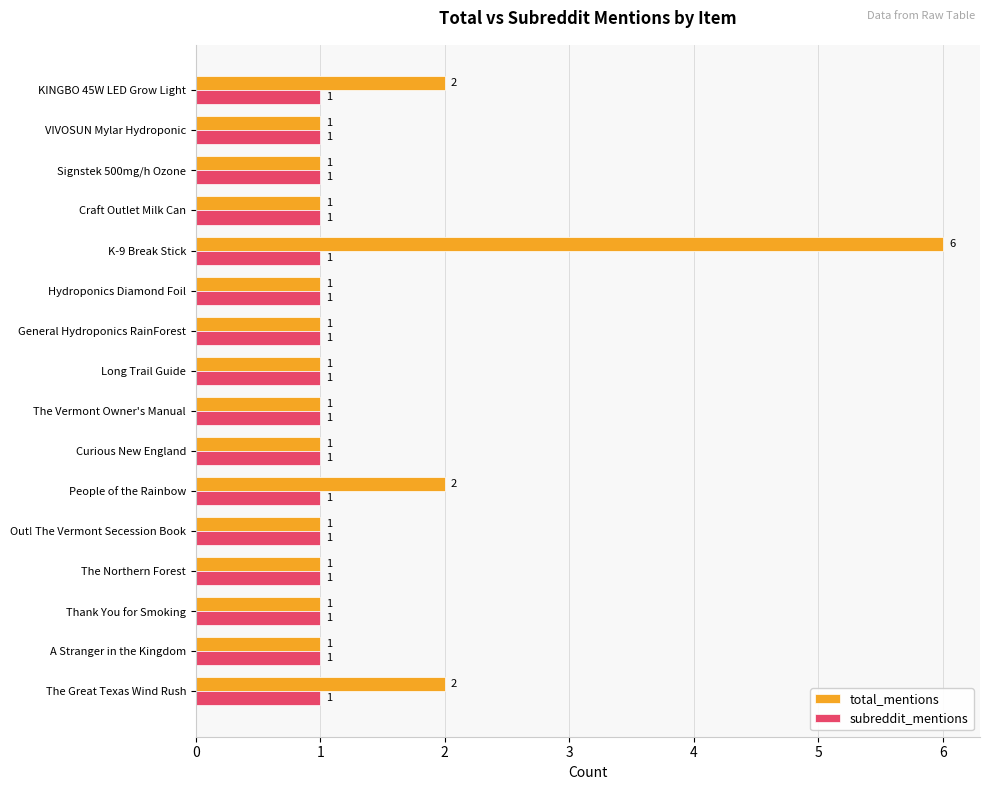

How many total_mentions values are between 1 and 2?

15